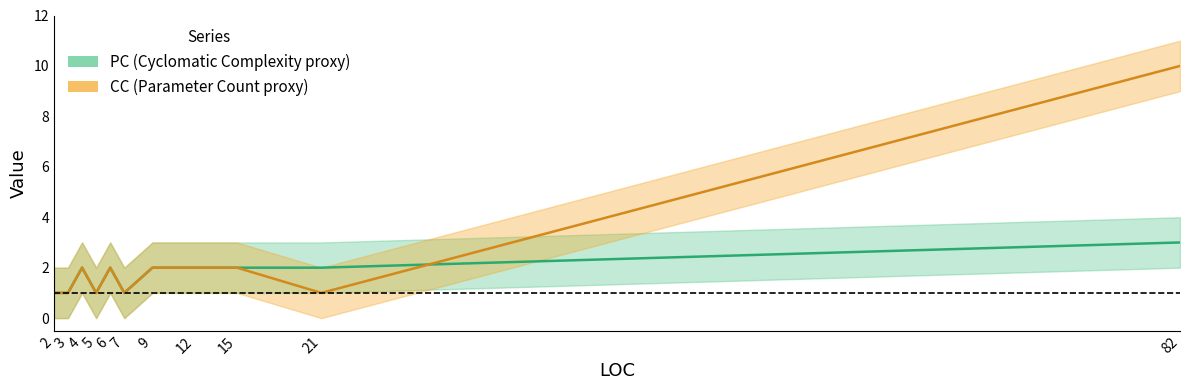

At which label does CC reach its peak?

82